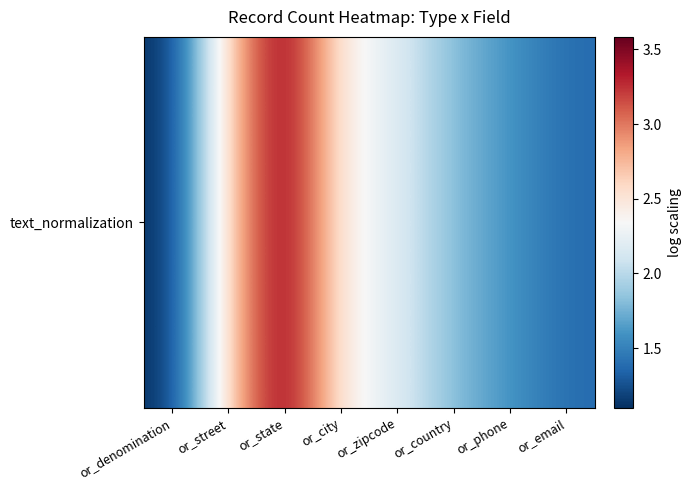

What is the difference between the values at or_country and or_zipcode?

0.4